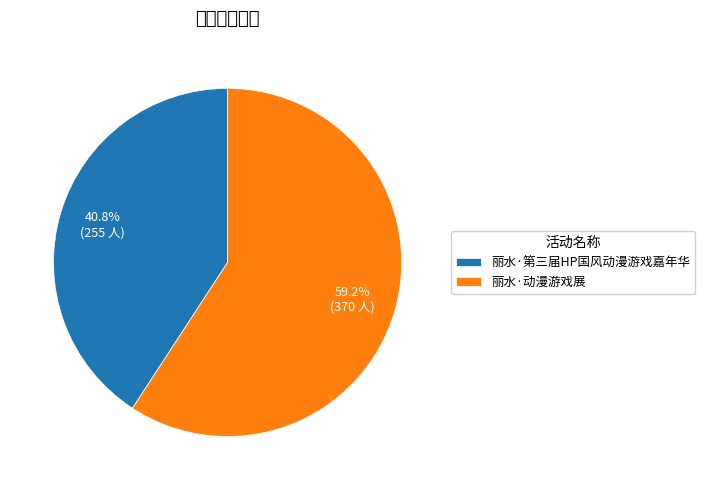

To the nearest percent, what percentage of the pie is 丽水·动漫游戏展?

59%